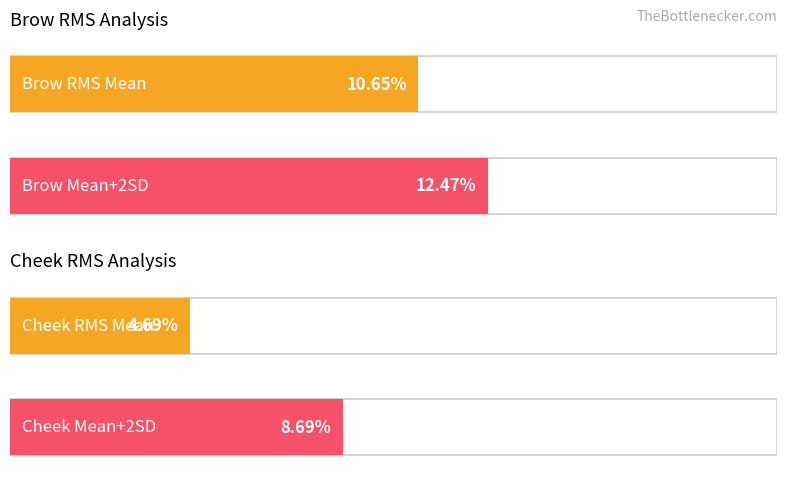

Which series has the largest total across all categories?

Brow RMS